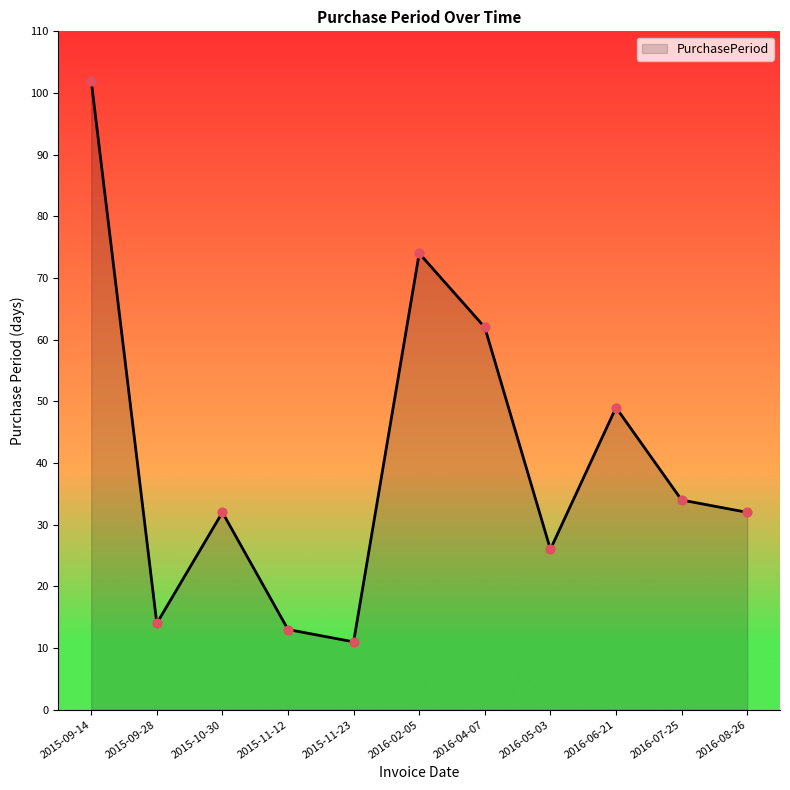

Approximately how many times larger is the value at 2015-11-12 compared to 2016-06-21?

0.3